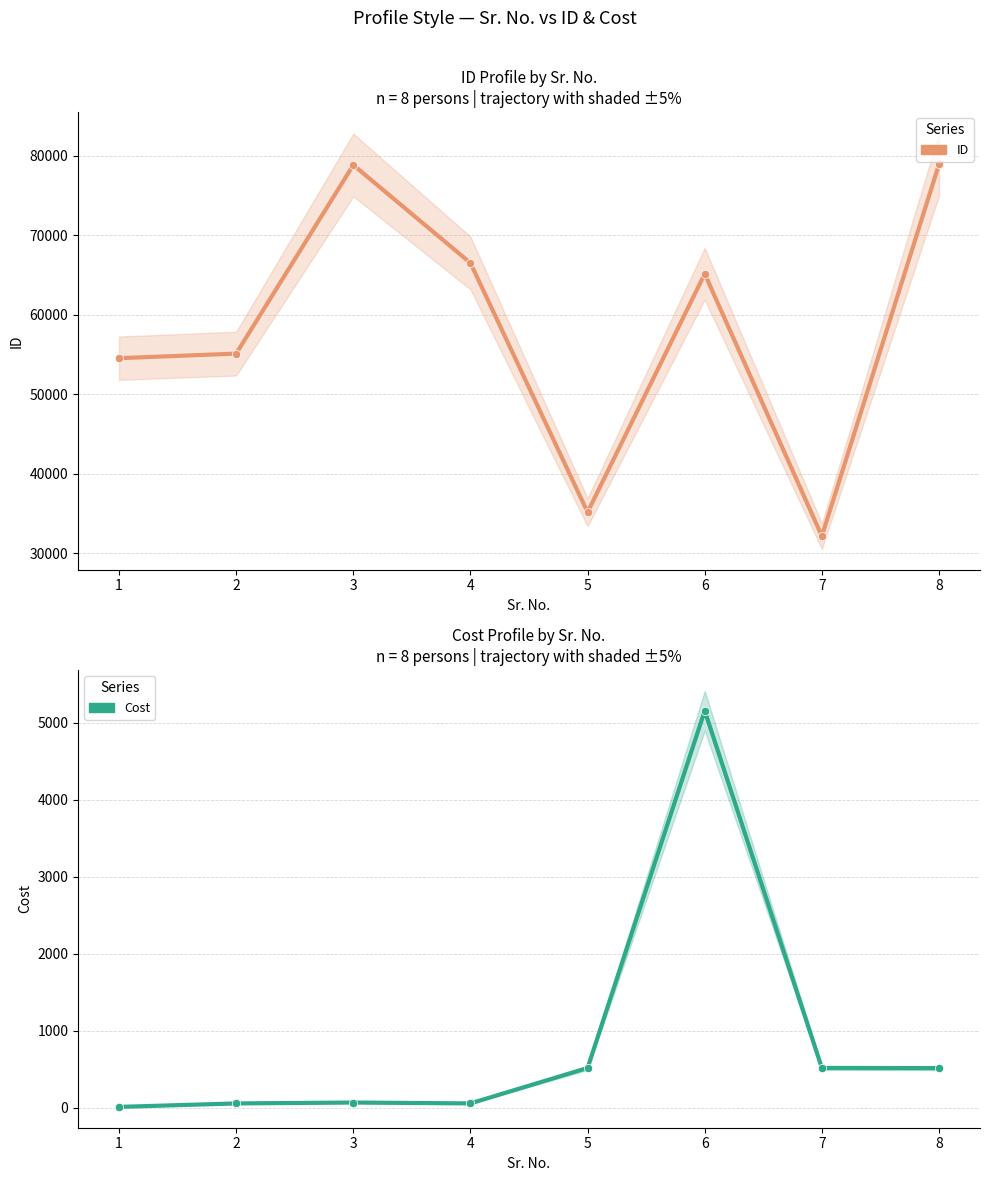

Reading left to right, list all the values displayed in this chart.

ID: 1=54542.0	2=55116.0	3=78866.0	4=66525.0	5=35153.0	6=65165.0	7=32131.0	8=78954.0
Cost: 1=10.2	2=55.0	3=66.5	4=55.4	5=515.5	6=5153.5	7=515.5	8=513.5